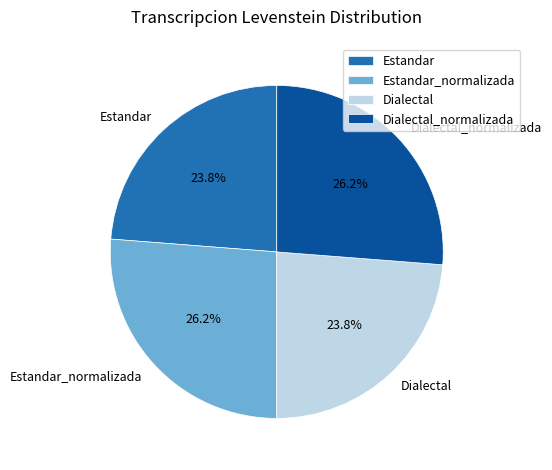

How many segments does this pie chart have?

4